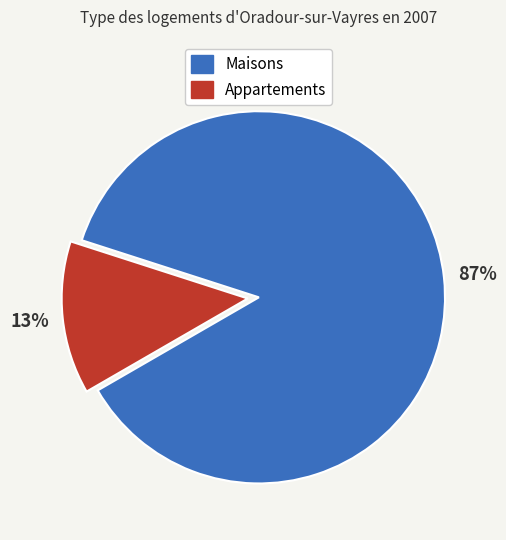

Count the number of slices in the pie.

2